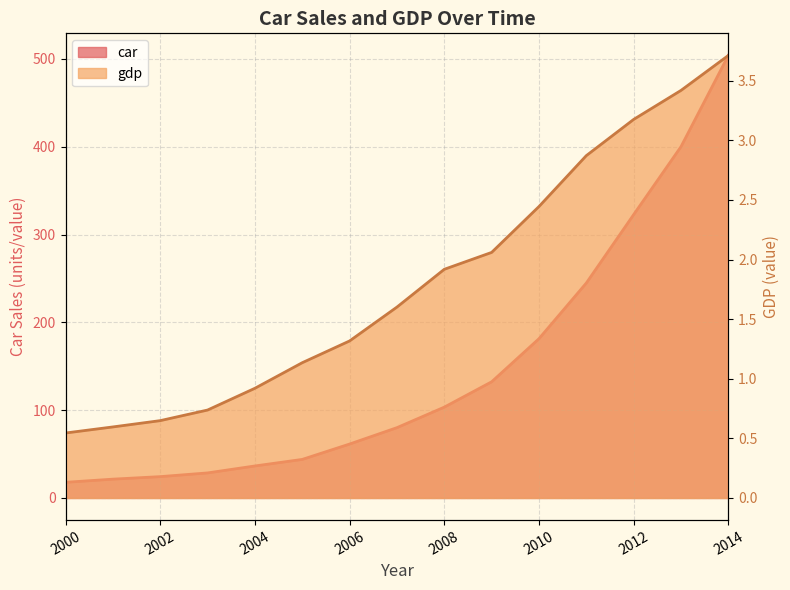

Which has a higher value, 2009 or 2012?

2012